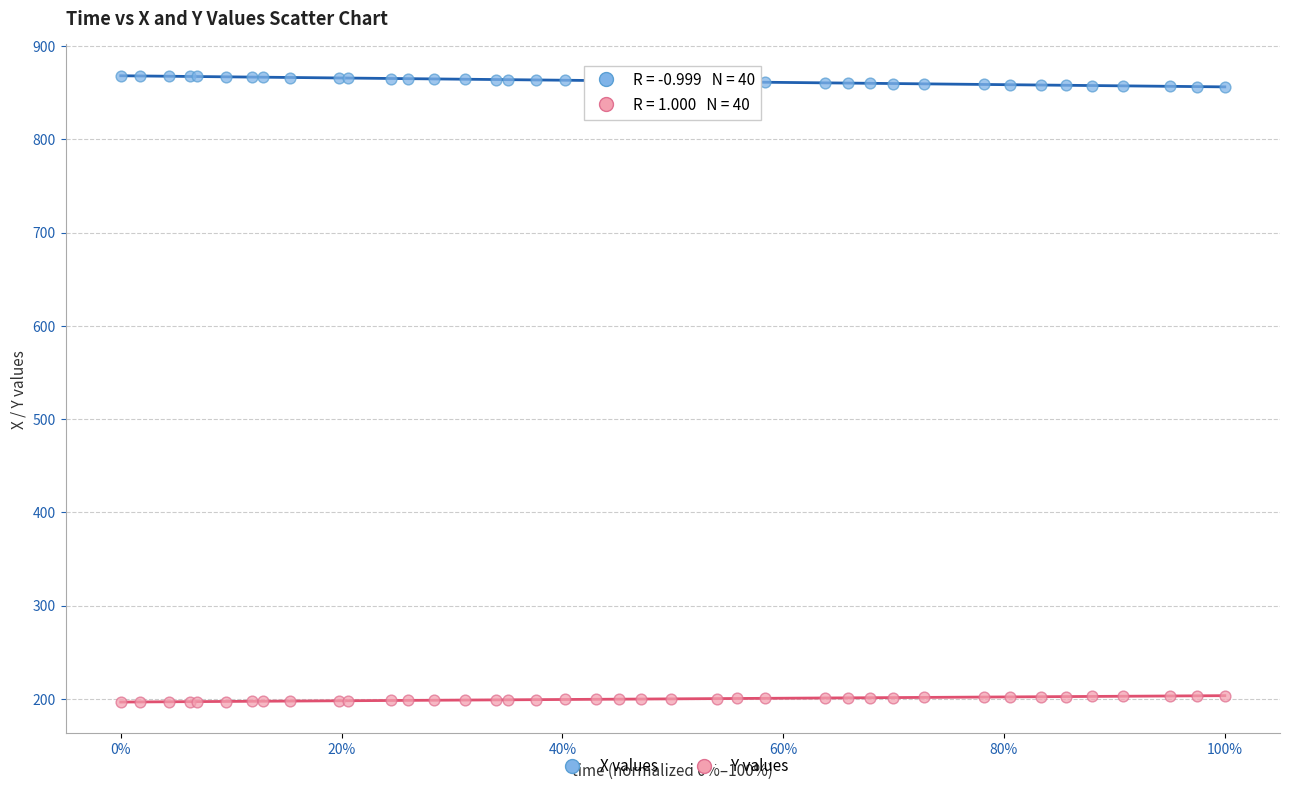

Which series contains the highest Y value?

X values